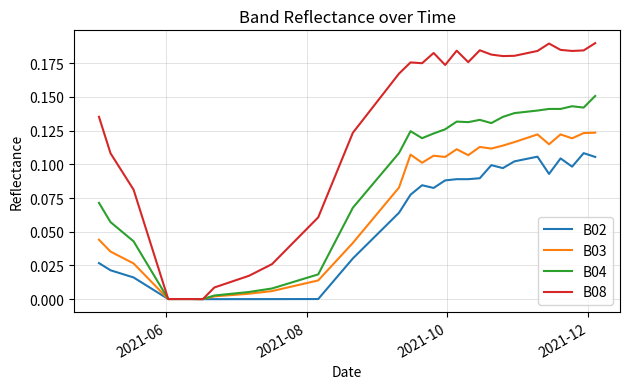

Which series has the largest range (max minus min)?

B08